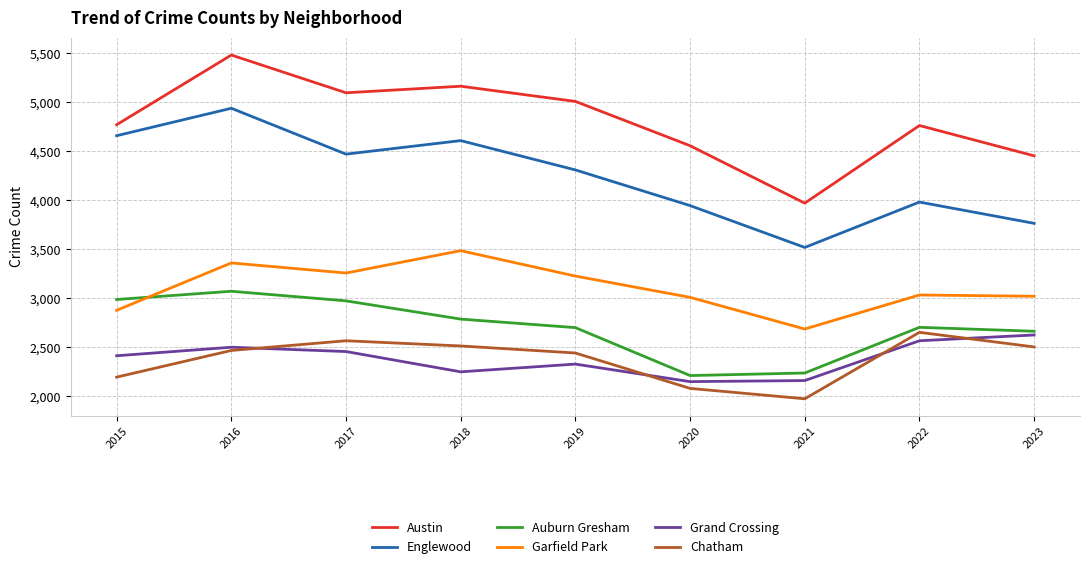

What is the spread (max minus min) of values at 2017?

2640